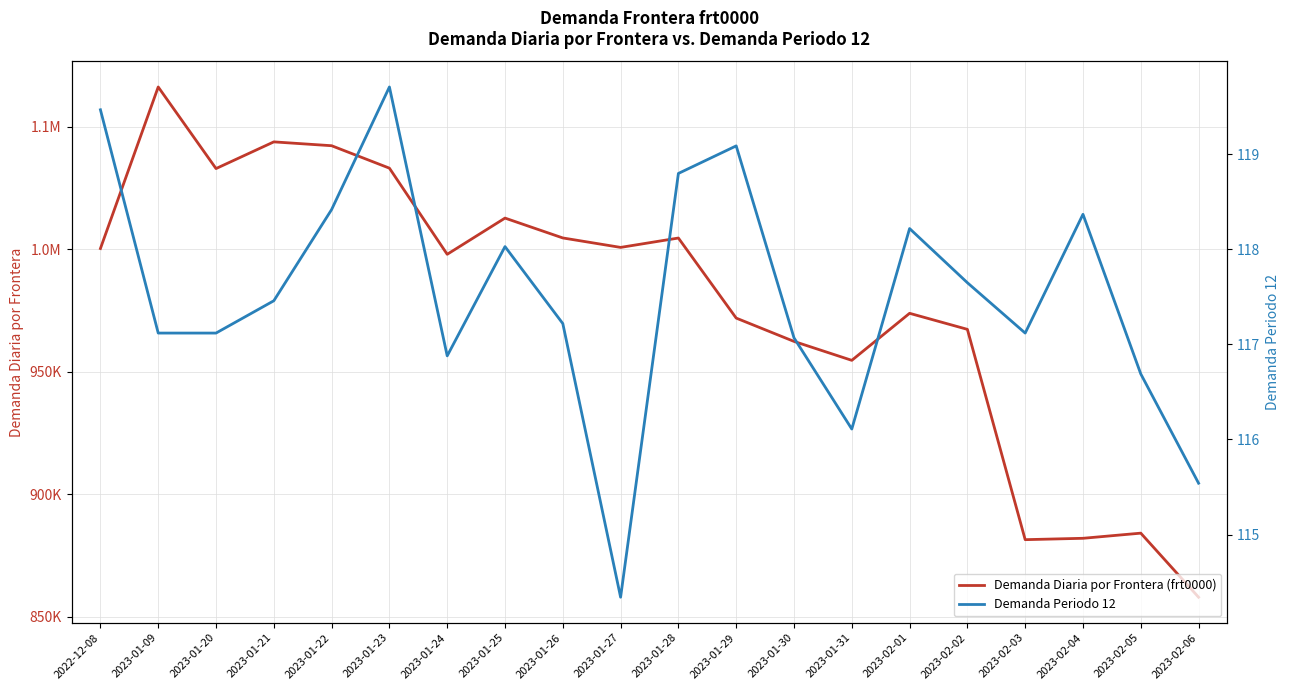

Where is Demanda Diaria por Frontera (frt0000) nearest to the value 962052?

2023-01-30